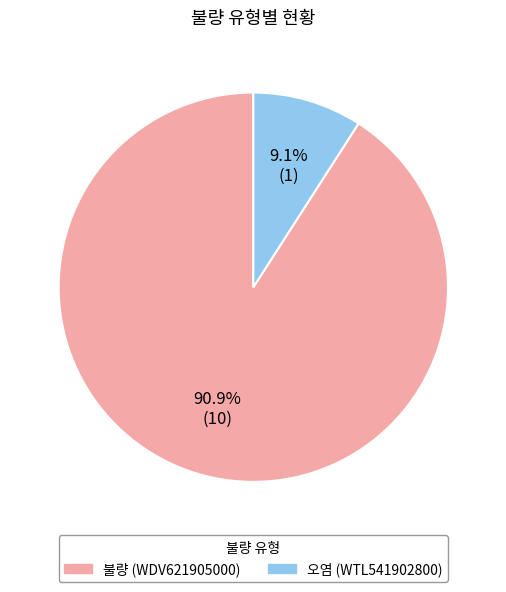

Which category has the biggest portion of the pie?

불량 (WDV621905000)